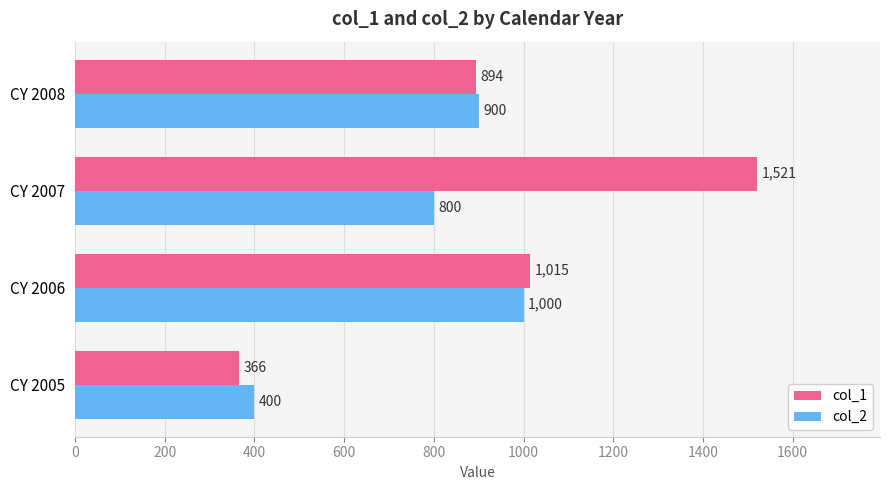

Read the col_1 value at CY 2005, to the nearest 100.

400